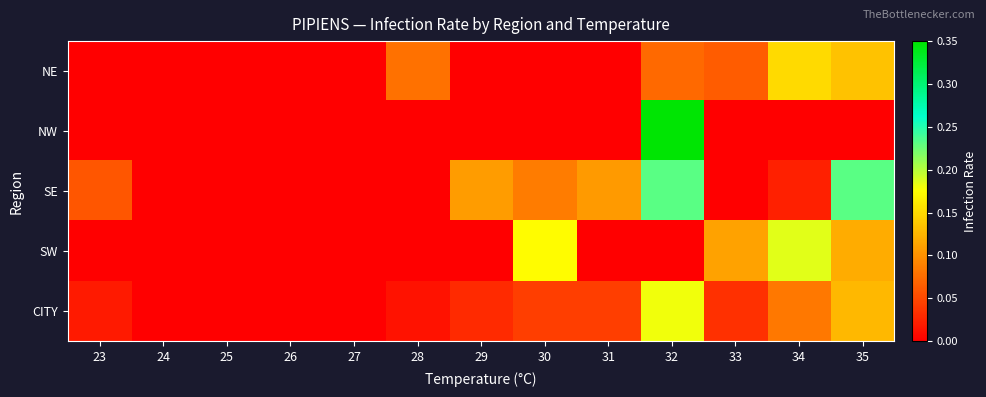

Rank the series at 23 from lowest to highest value.

NE, NW, SW, CITY, SE